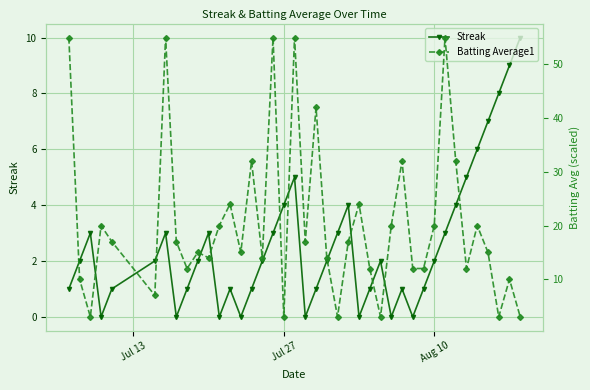

What is the difference between the second highest and minimum values in the Batting Average1 series?

52.0